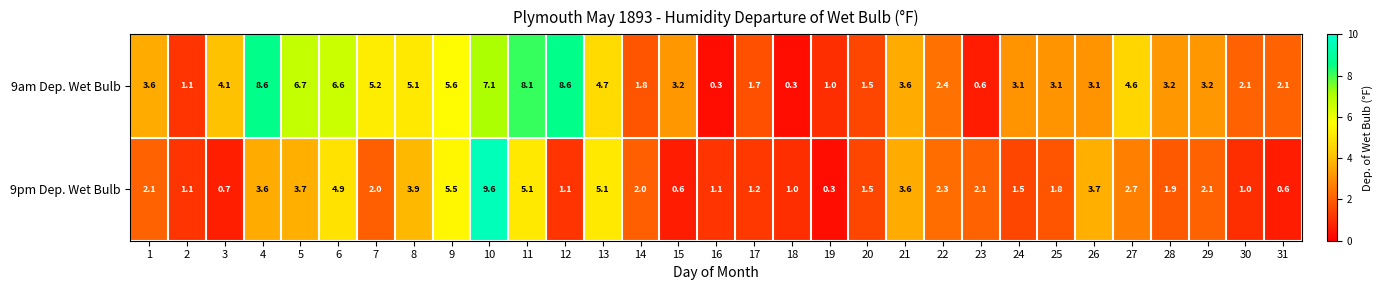

At which label is 9pm Dep. Wet Bulb closest to 4?

8